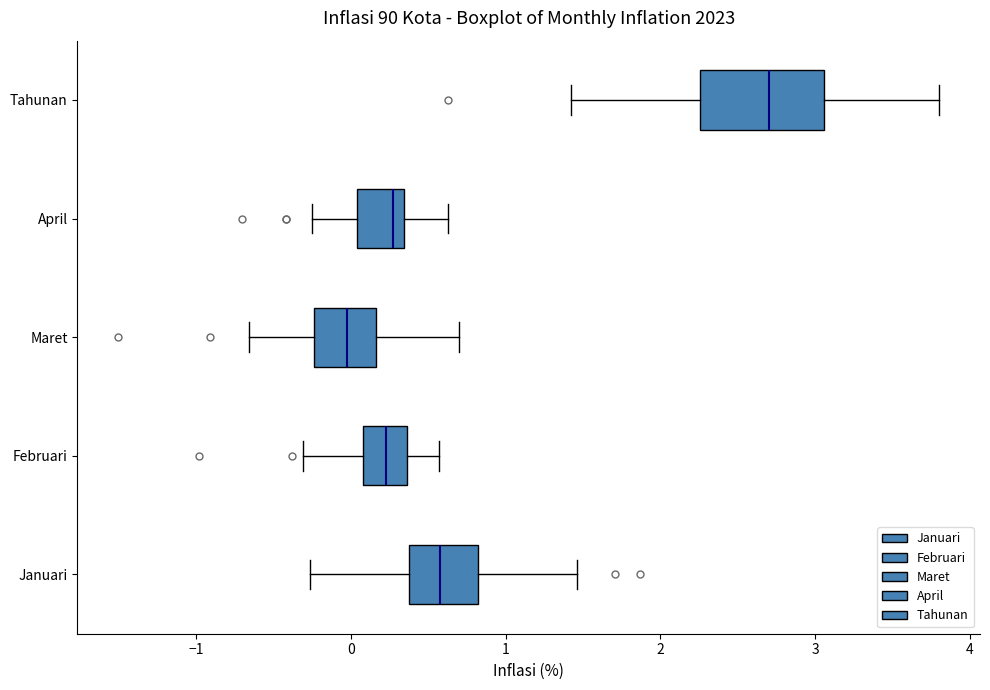

Which box's median line is the furthest to the right?

Tahunan